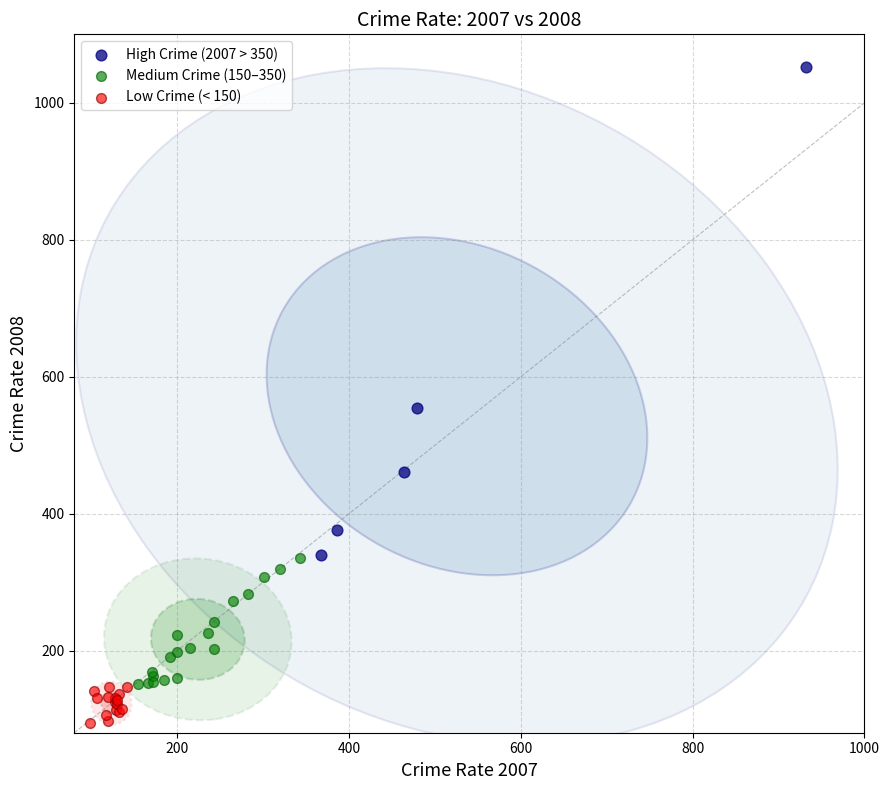

Which series contains the highest Y value?

High Crime (2007 > 350)